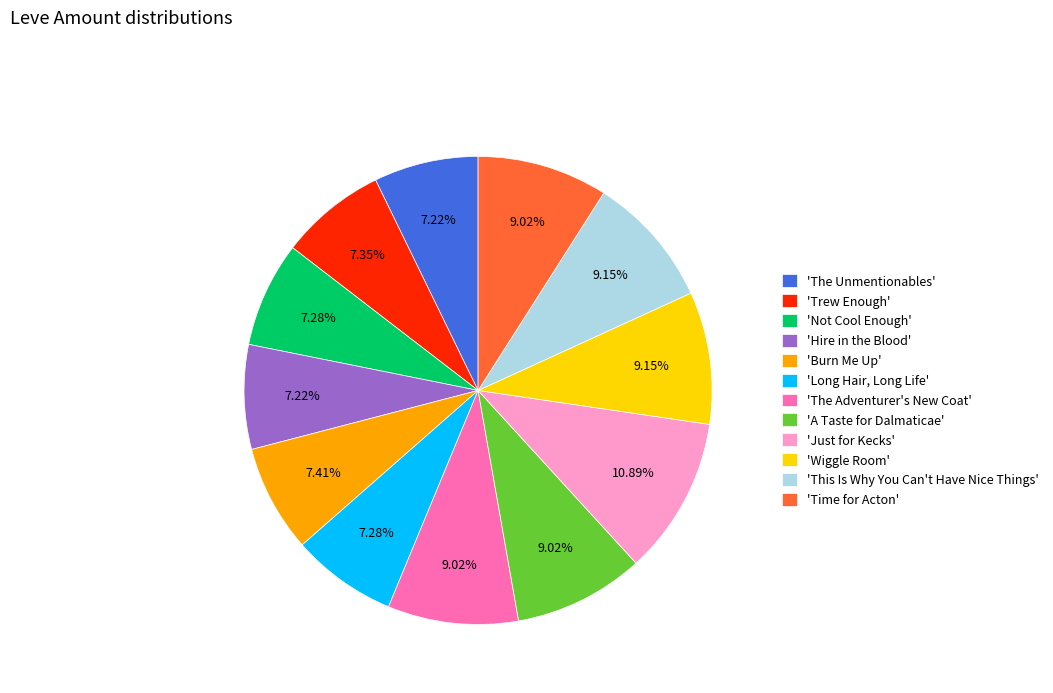

Between 'Time for Acton' and 'The Unmentionables', which is larger?

'Time for Acton'